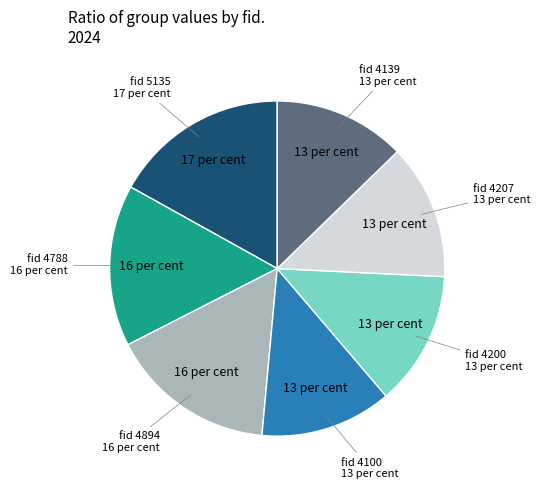

How many segments does this pie chart have?

7